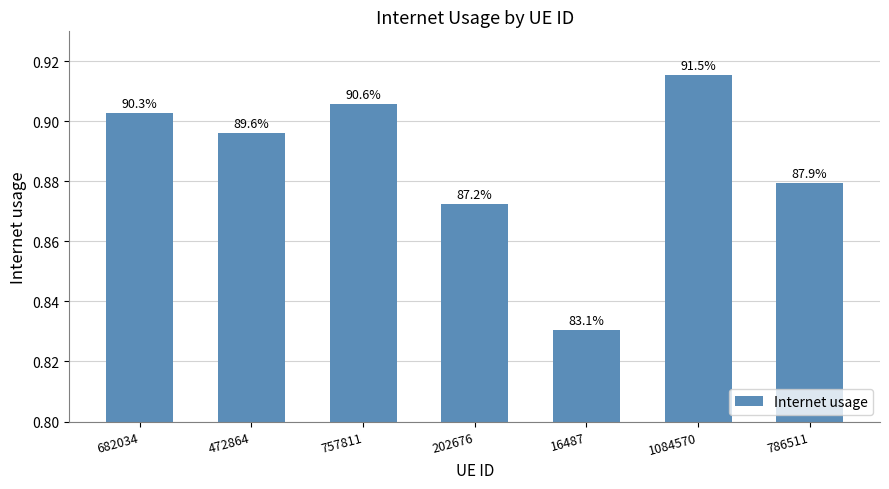

Reading right to left, what are all the values shown in this chart?

0.9	0.9	0.8	0.9	0.9	0.9	0.9